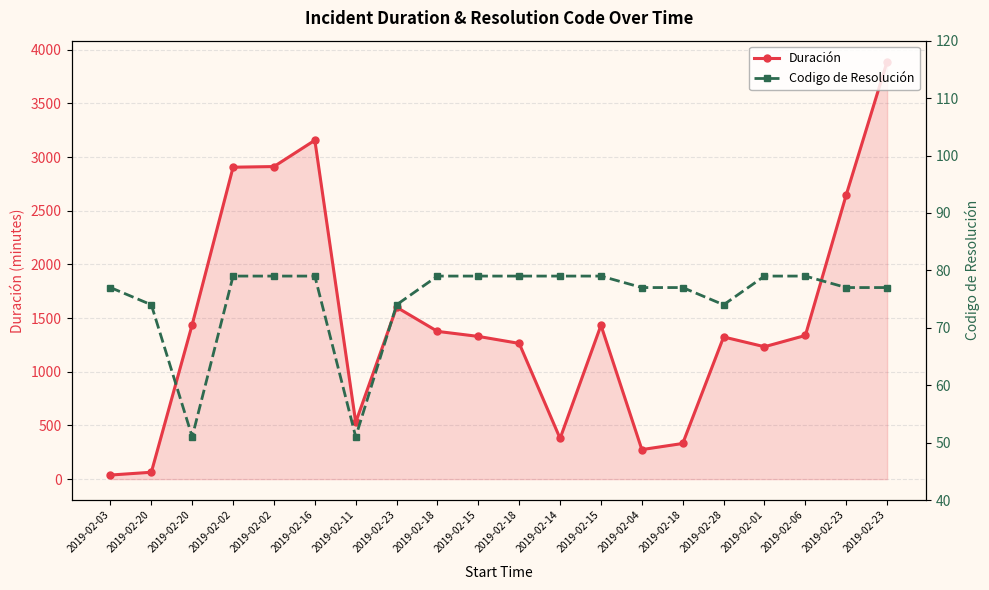

Does the chart display data point markers on the line(s)?

Yes